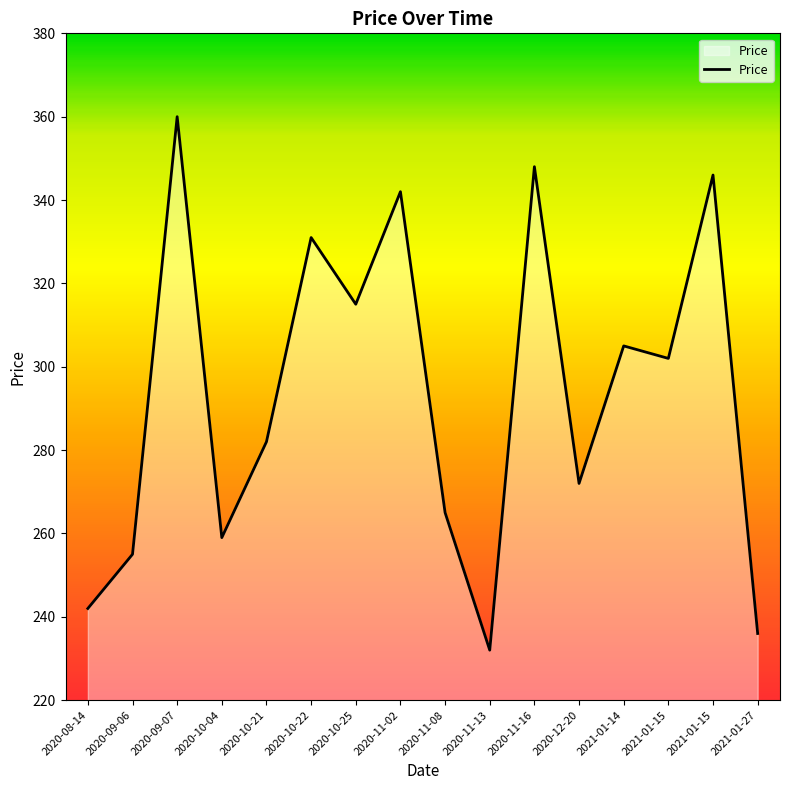

Which has a higher value, 2021-01-15 or 2021-01-15?

2021-01-15